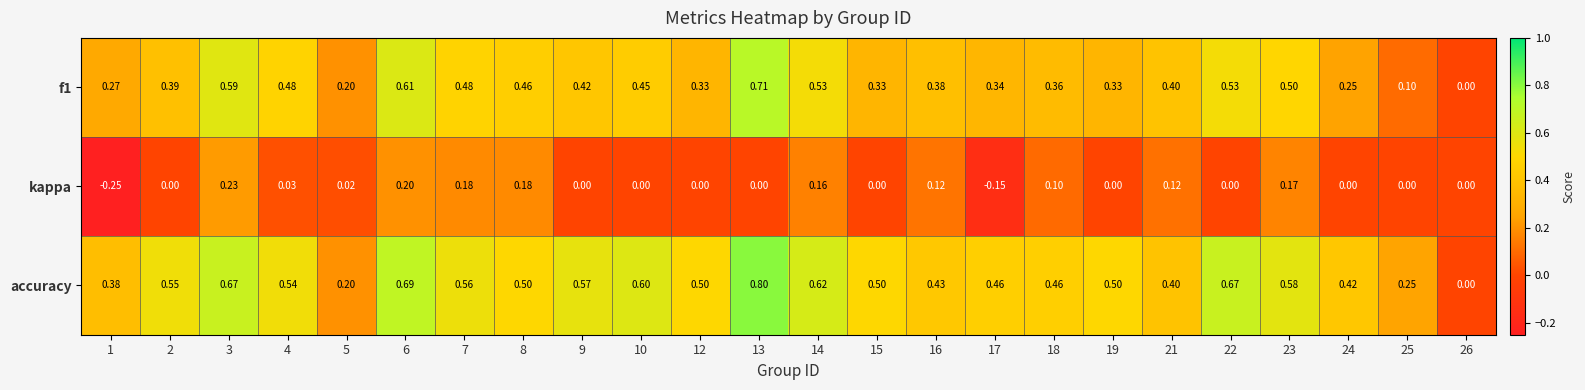

Is the value of accuracy at 15 greater than the value of kappa at 2?

Yes